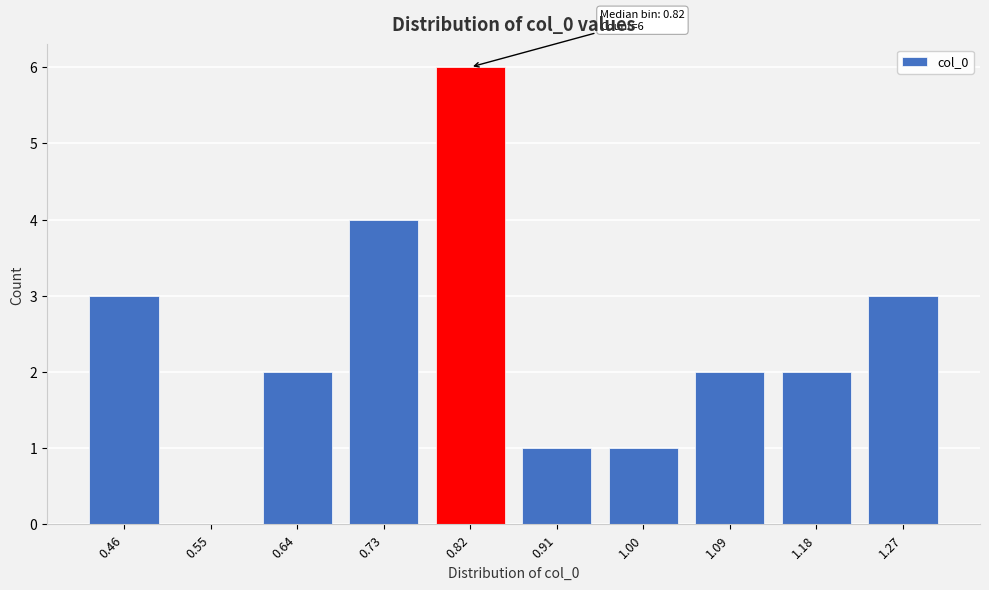

Reading left to right, list all the values displayed in this chart.

0.46=3	0.55=0	0.64=2	0.73=4	0.82=6	0.91=1	1.00=1	1.09=2	1.18=2	1.27=3